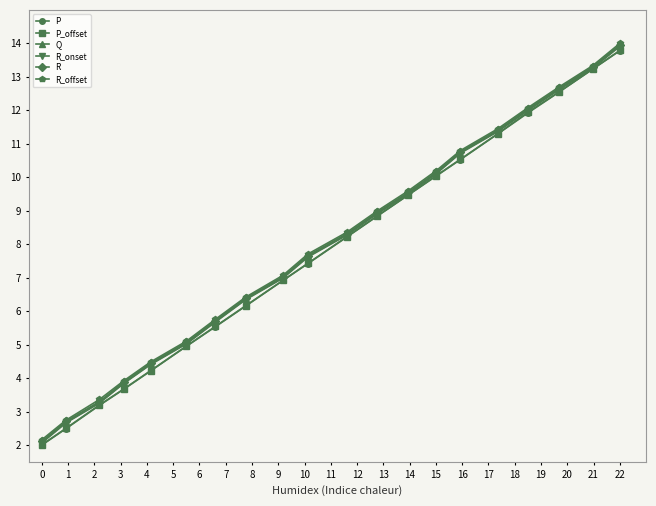

What is the average value of the R_offset series?

8.0